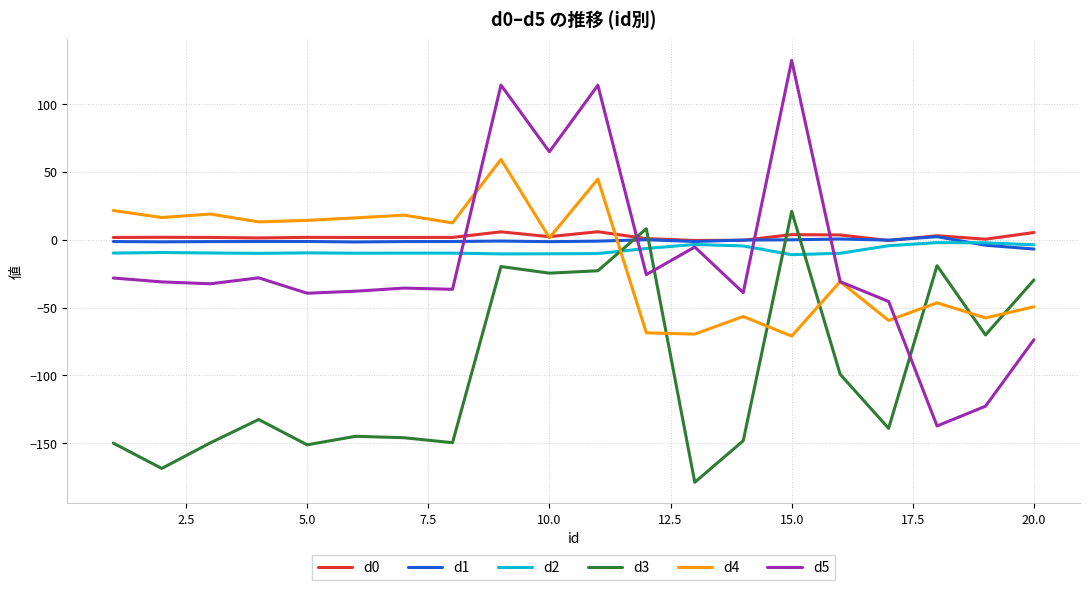

Which series has the widest spread of values?

d5